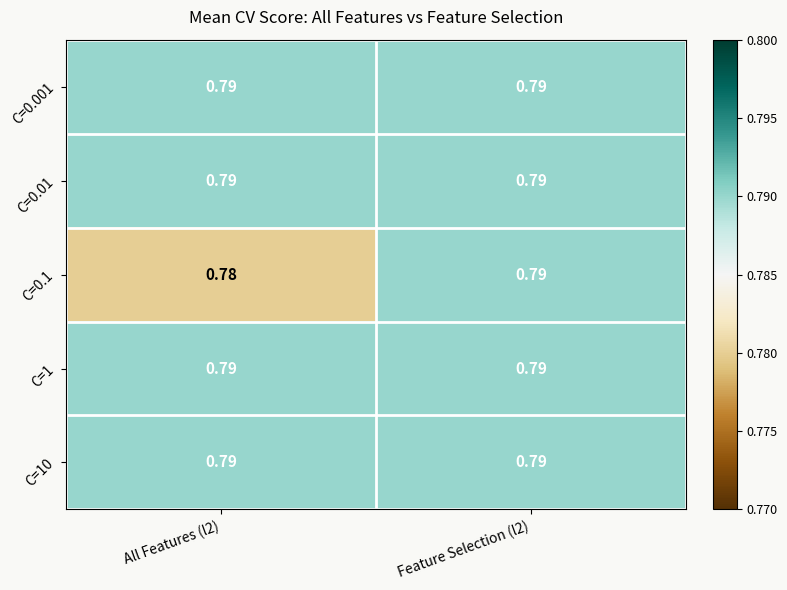

What is the total value across all series at Feature Selection (l2)?

4.0